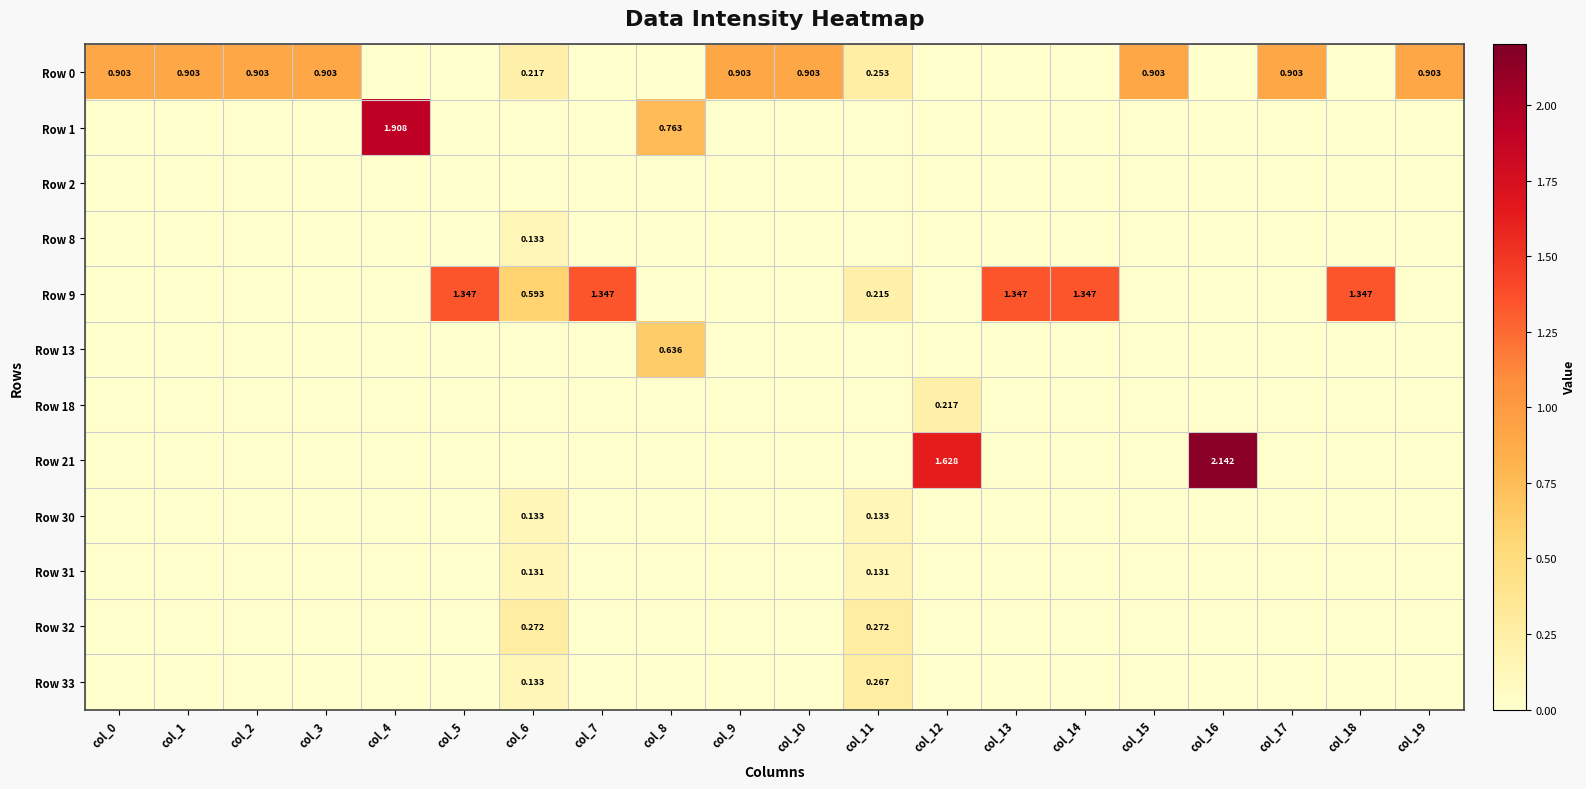

How many positive values does the Row 13 series have?

1